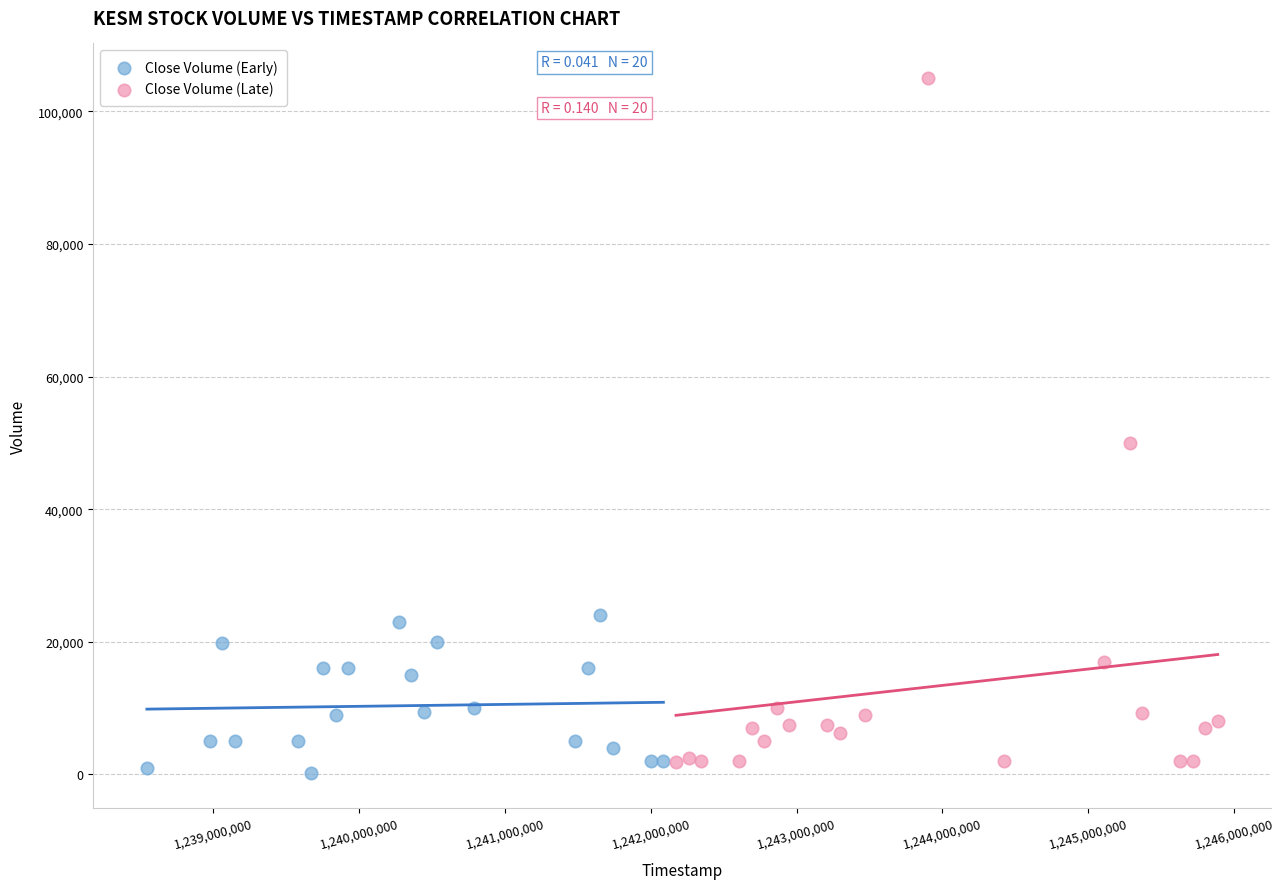

Which series reaches the maximum Y coordinate?

Close Volume (Late)